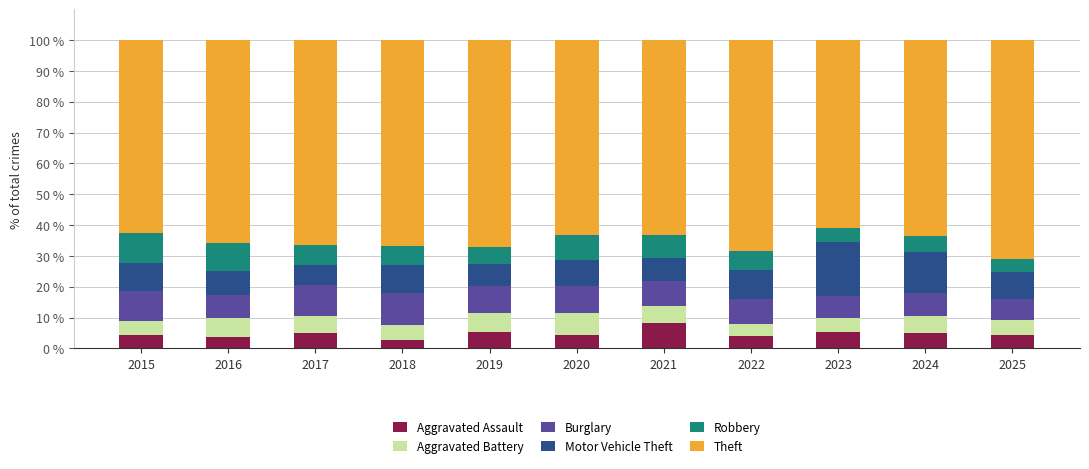

What is the maximum value for Aggravated Assault?

8.1